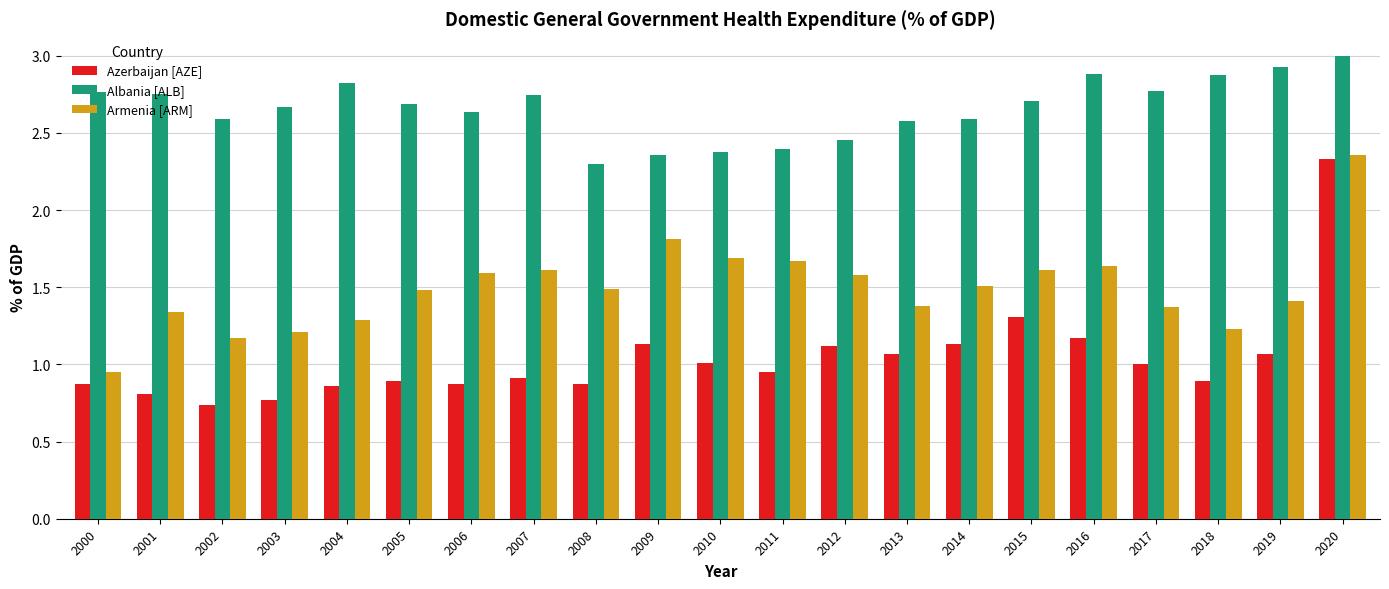

What is the difference between the highest and lowest values at 2016?

1.7